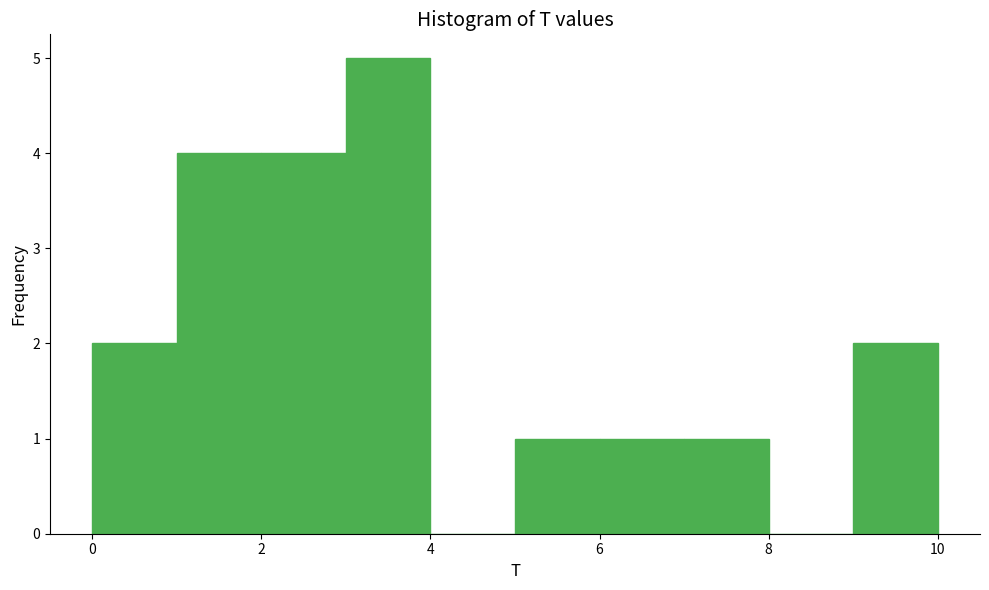

Reading left to right, transcribe this chart: for each bar, give the range it covers on the x-axis and its height. The values are not printed on the chart, so give them approximately, as read against the axis.

0 to 1: 2
1 to 2: 4
2 to 3: 4
3 to 4: 5
4 to 5: 0
5 to 6: 1
6 to 7: 1
7 to 8: 1
8 to 9: 0
9 to 10: 2